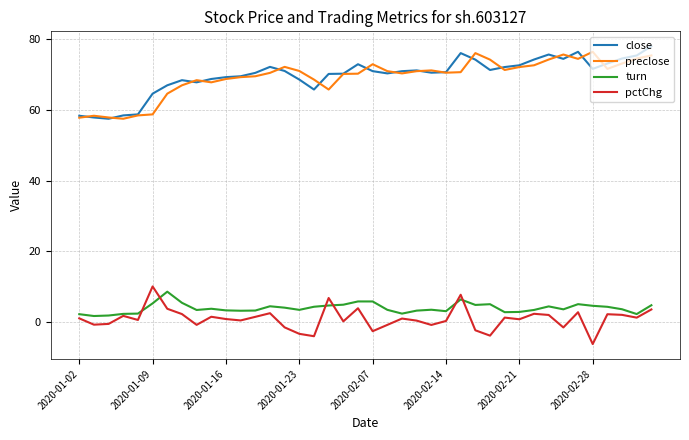

What are all the series names shown in the legend?

close, preclose, turn, pctChg